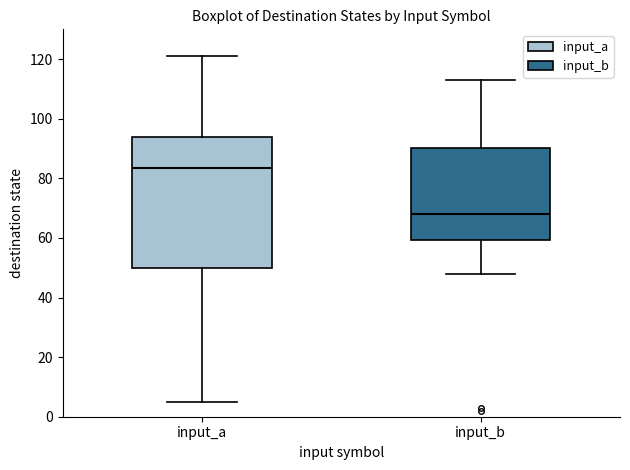

Which box's median line is the highest?

input_a